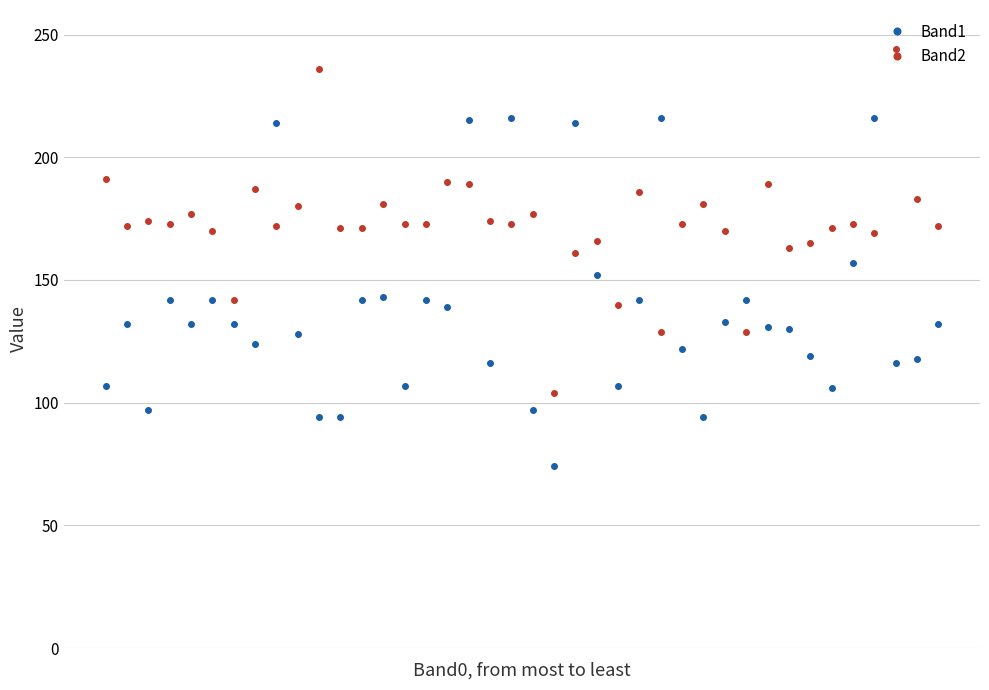

Rank the series by their maximum value, from highest to lowest.

Band2, Band1